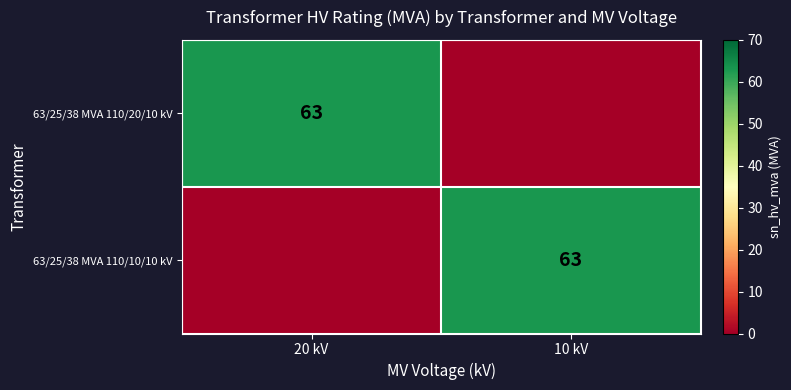

Which has a higher value, 20 kV or 10 kV?

20 kV